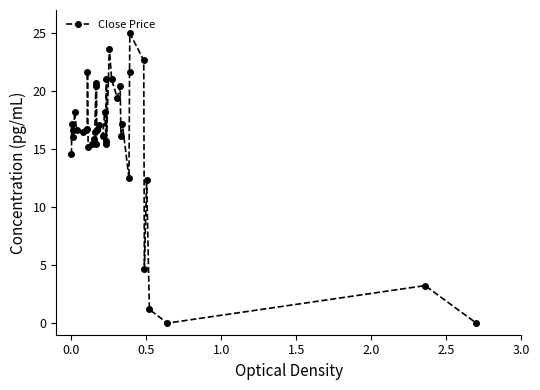

What is the value of the 8th point from the left?

16.6